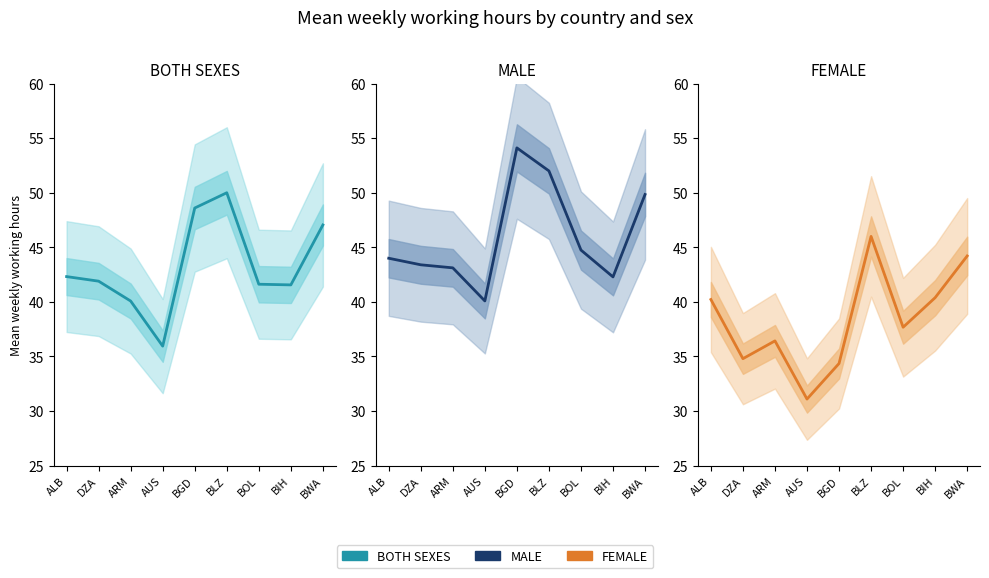

What is the sum of the FEMALE values at BWA and ALB?

84.4